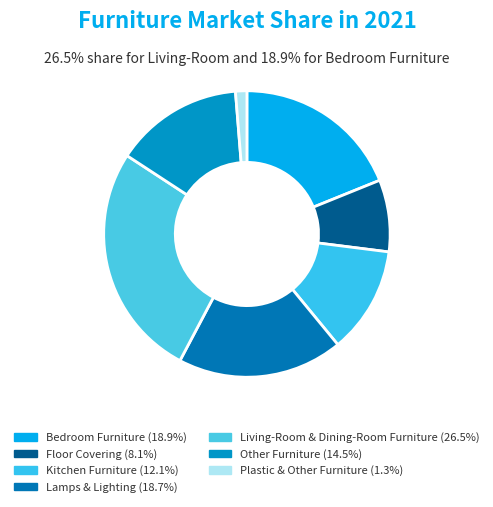

Is there any slice that represents more than half of the pie?

No